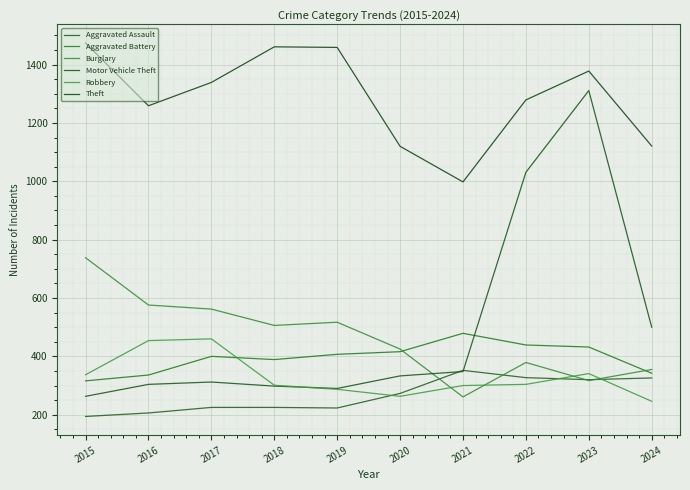

How many lines are shown in the chart?

6